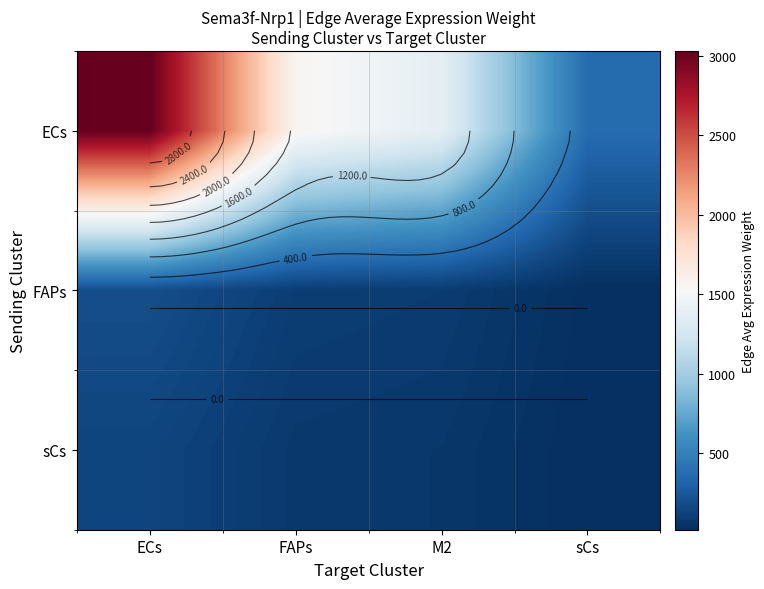

What is the difference between the second highest and minimum values in the sCs series?

54.6